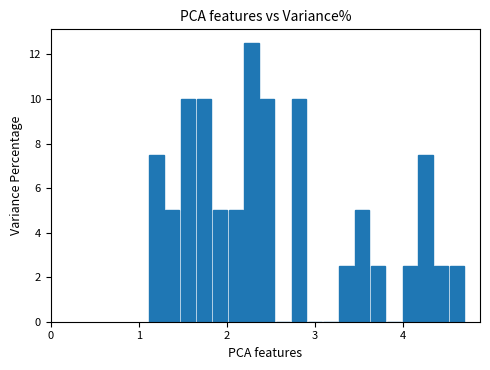

Around what value on the x-axis is the tallest bar? Give the approximate position of its centre, as read against the axis.

2.3